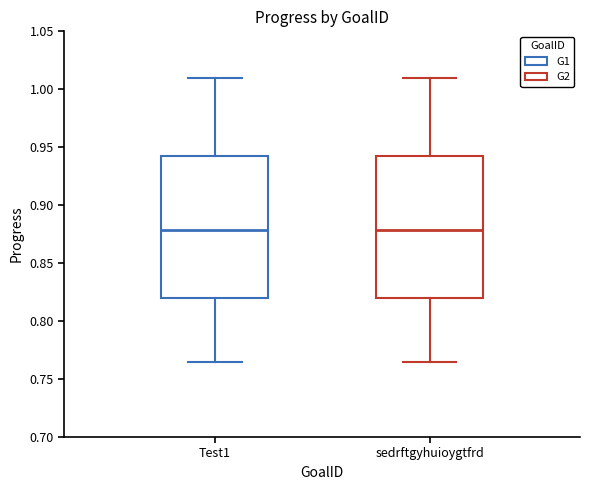

Reading left to right, read every box against the y-axis: the position of its median line, the range the box covers, and the ends of its whiskers. The values are not printed on the chart, so give them approximately, as read against the axis.

Test1: median 0.880, box 0.820 to 0.940, whiskers 0.765 to 1.010
sedrftgyhuioygtfrd: median 0.880, box 0.820 to 0.940, whiskers 0.765 to 1.010